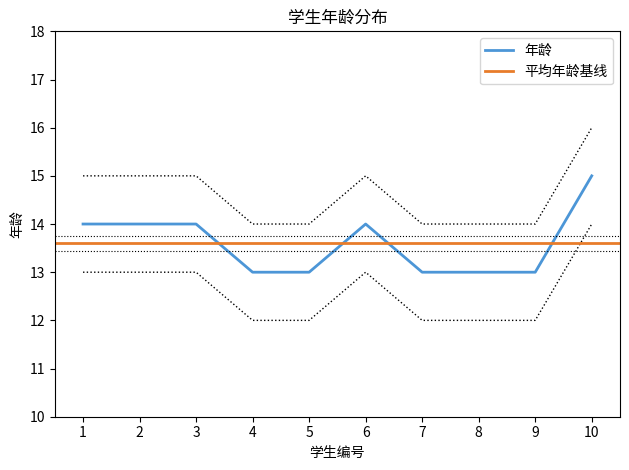

True or false: 年龄_lower and 年龄 intersect in this chart.

False